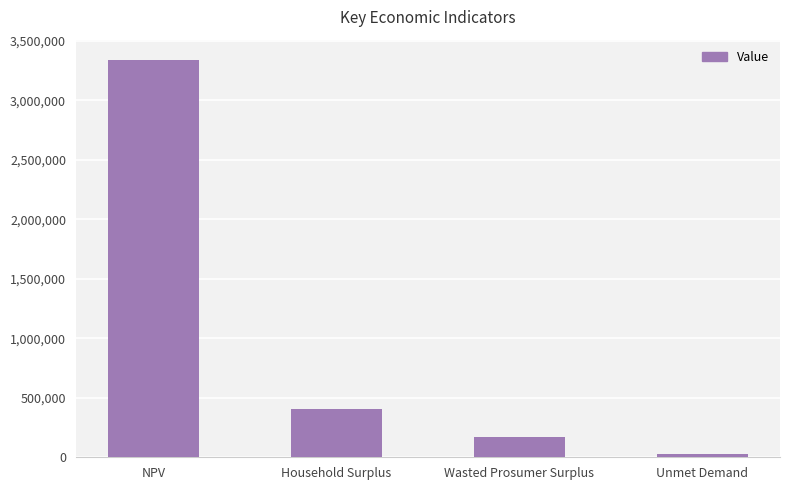

What is the difference between the maximum and minimum values?

3314594.0